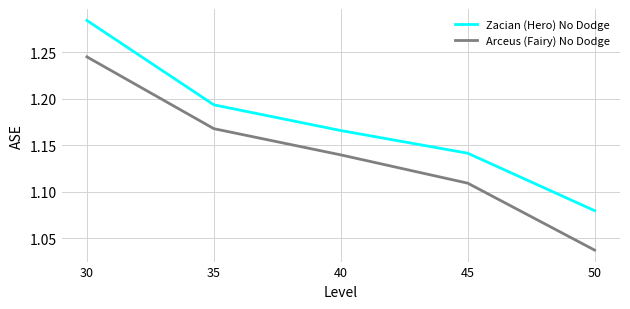

At which label does Zacian (Hero) No Dodge reach its minimum?

50